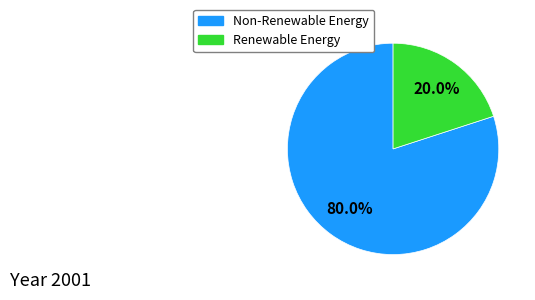

What is the smallest slice in the pie chart?

Renewable Energy